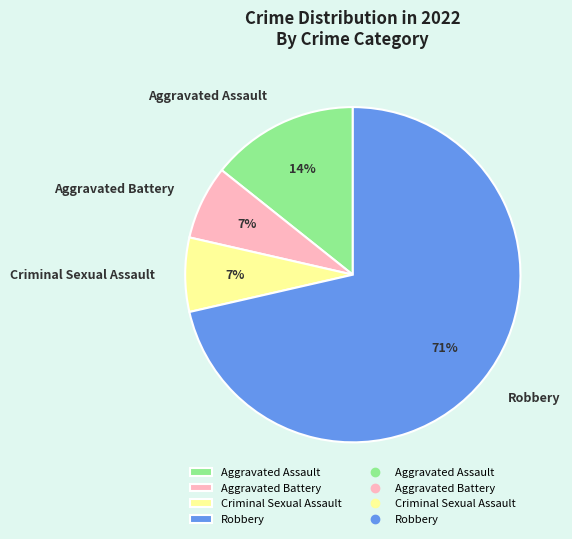

Which has a higher value, Aggravated Assault or Aggravated Battery?

Aggravated Assault